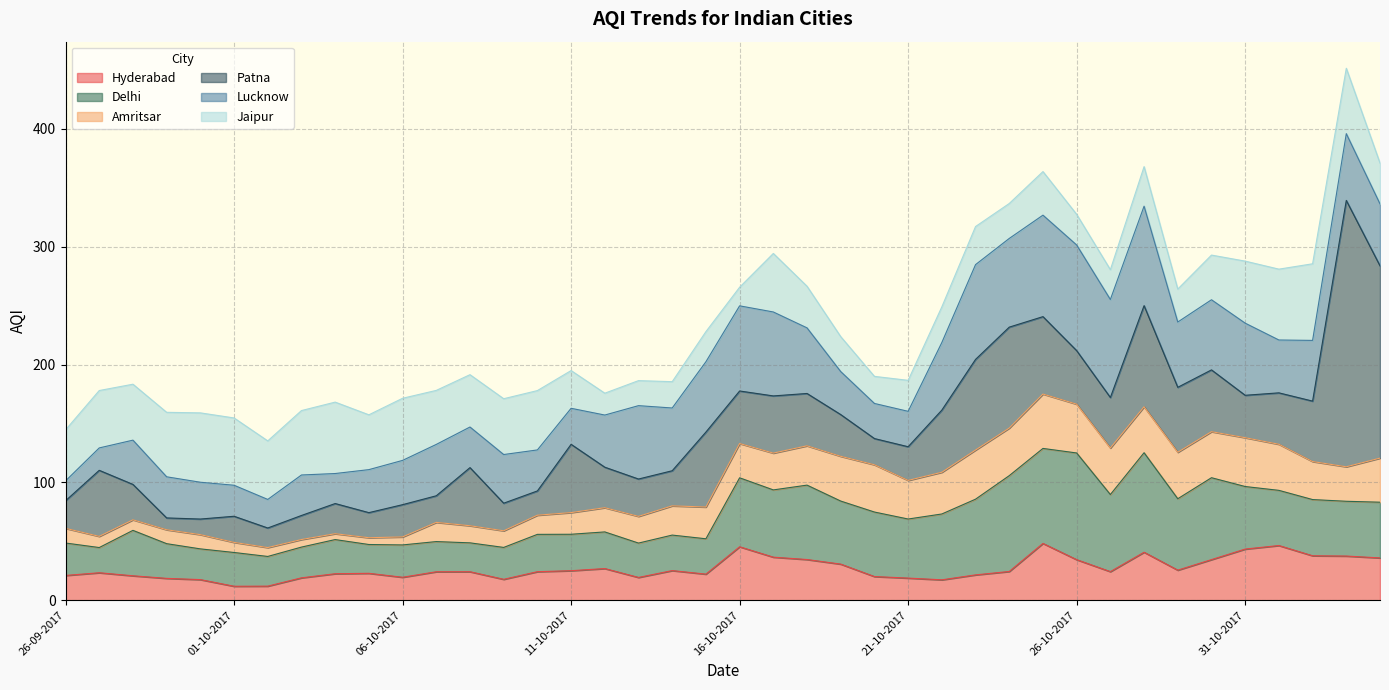

Between which two adjacent categories do Patna and Jaipur first intersect?

26-09-2017 and 27-09-2017